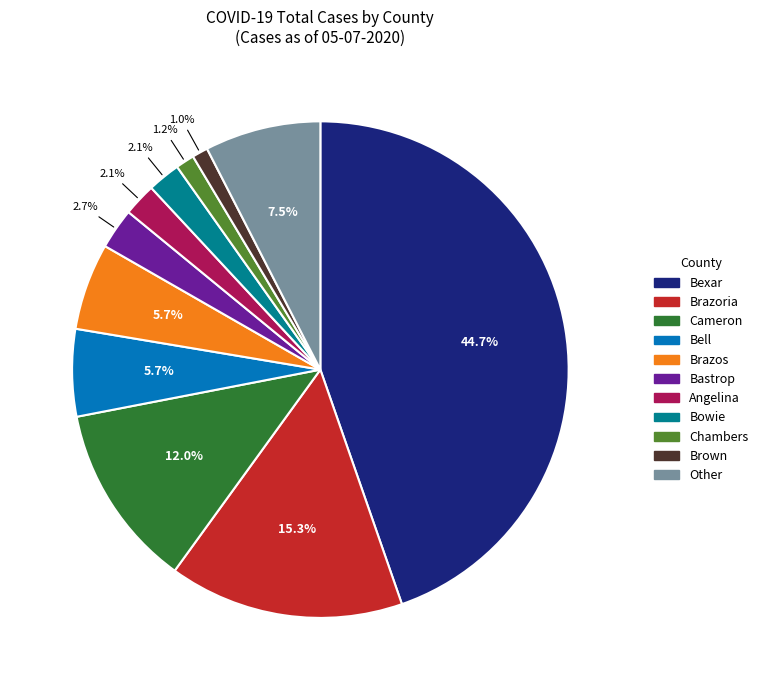

Count the number of slices in the pie.

11